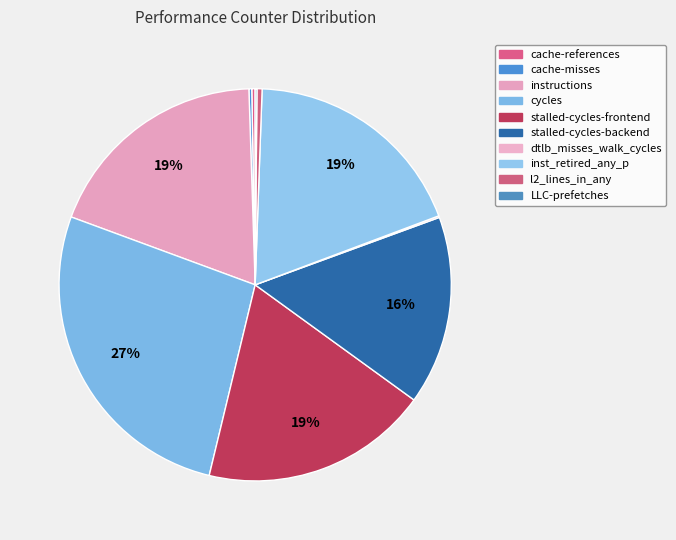

What is the ratio of the value at instructions to the value at cache-misses?

80.8